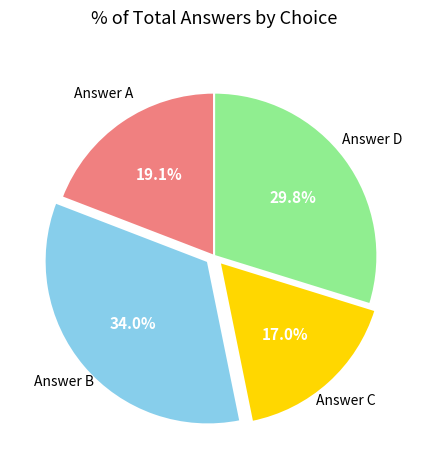

Is there any slice that represents more than half of the pie?

No